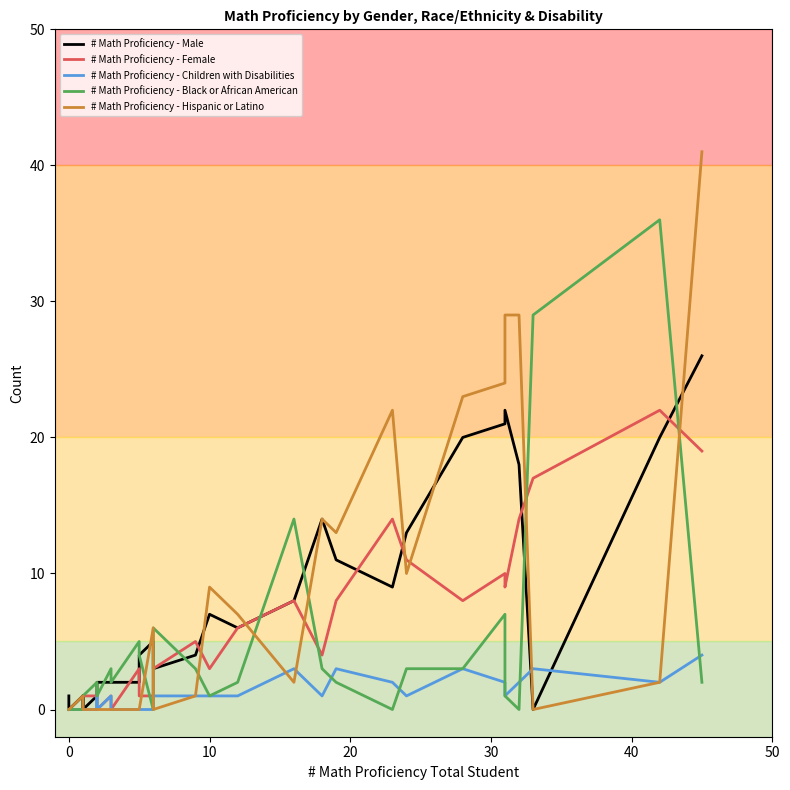

Rank the series by their maximum value, from lowest to highest.

# Math Proficiency - Children with Disabilities, # Math Proficiency - Female, # Math Proficiency - Male, # Math Proficiency - Black or African American, # Math Proficiency - Hispanic or Latino